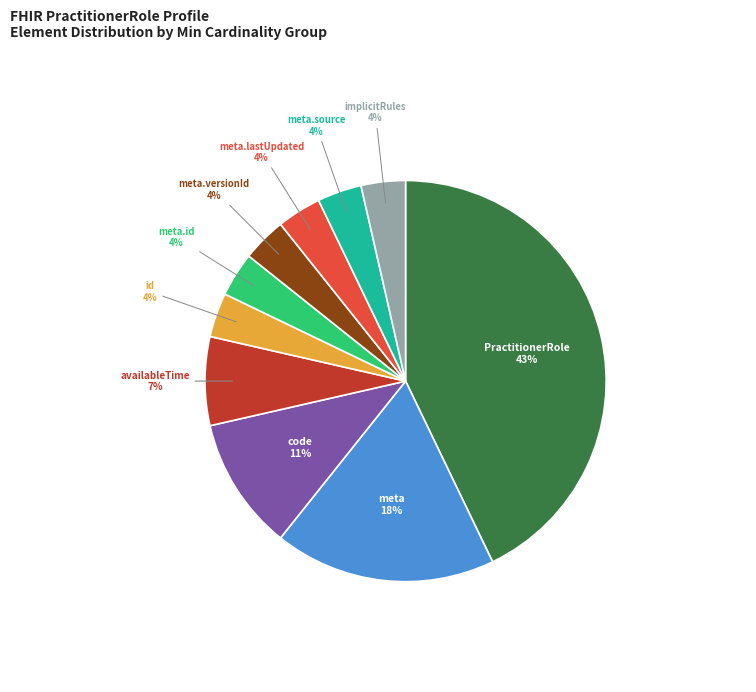

To the nearest percent, what is the average slice percentage?

10%